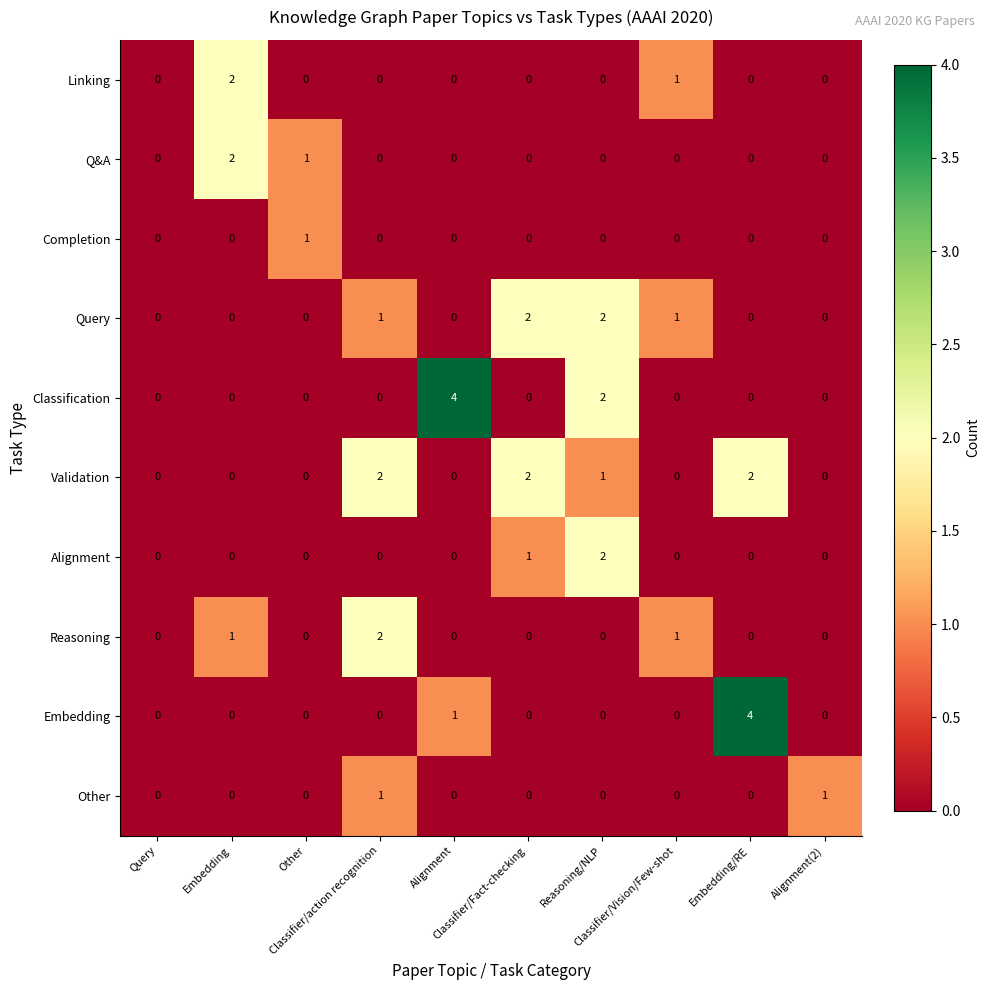

Which series changed the most between Query and Alignment?

Classification